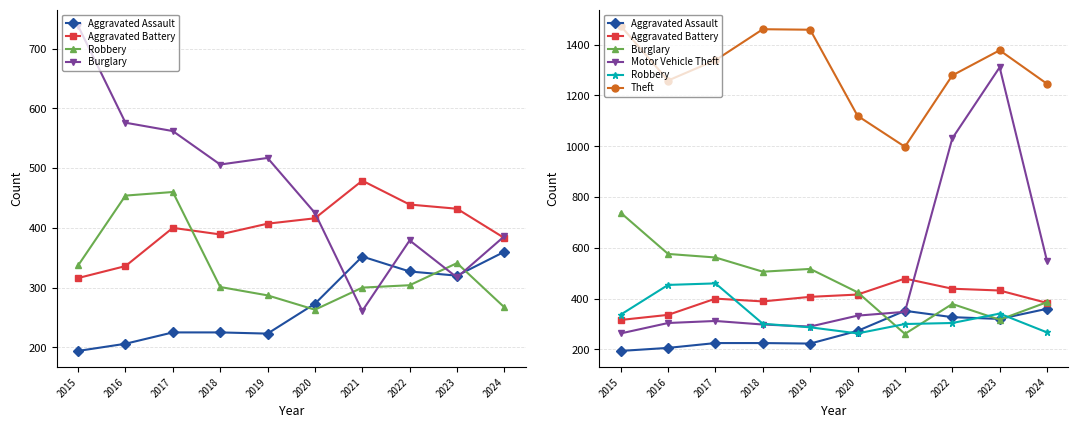

Between 2021 and 2024, which is larger?

2024